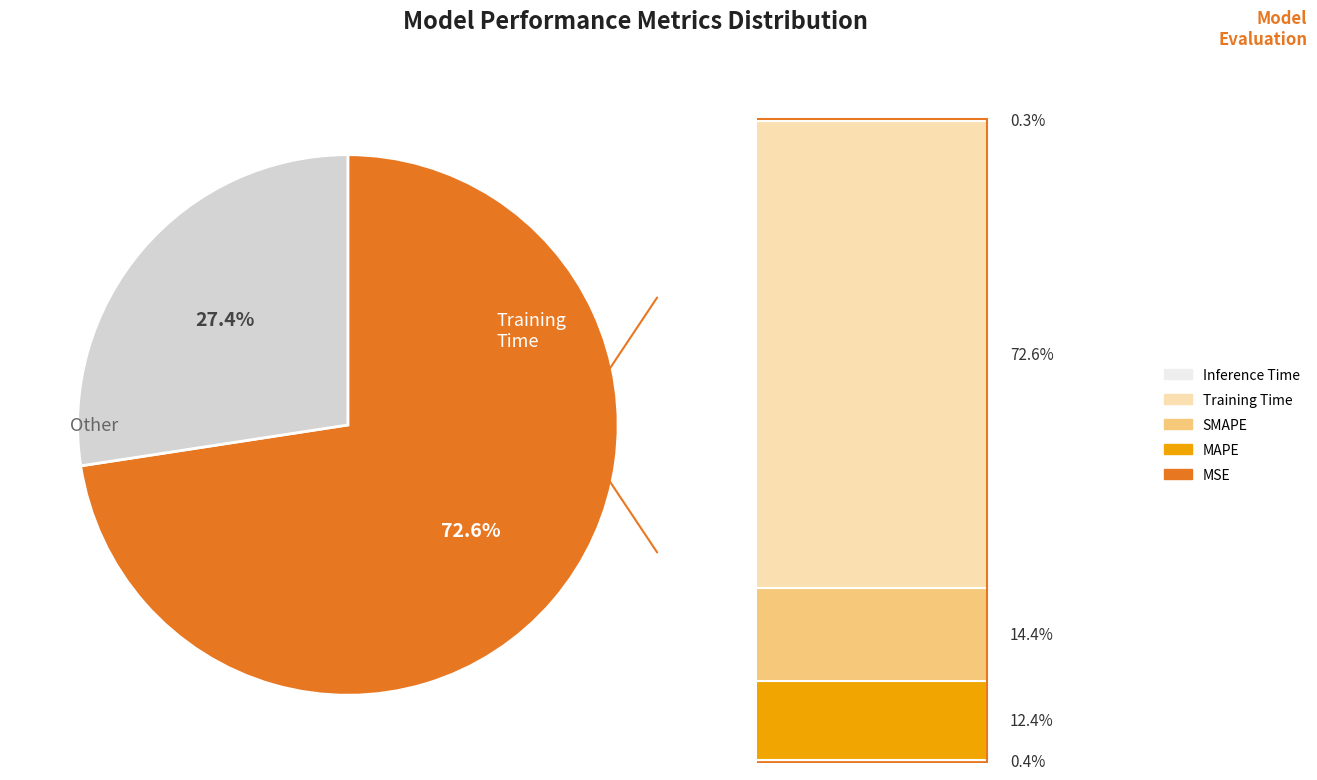

To the nearest percent, what is the average slice percentage?

20%